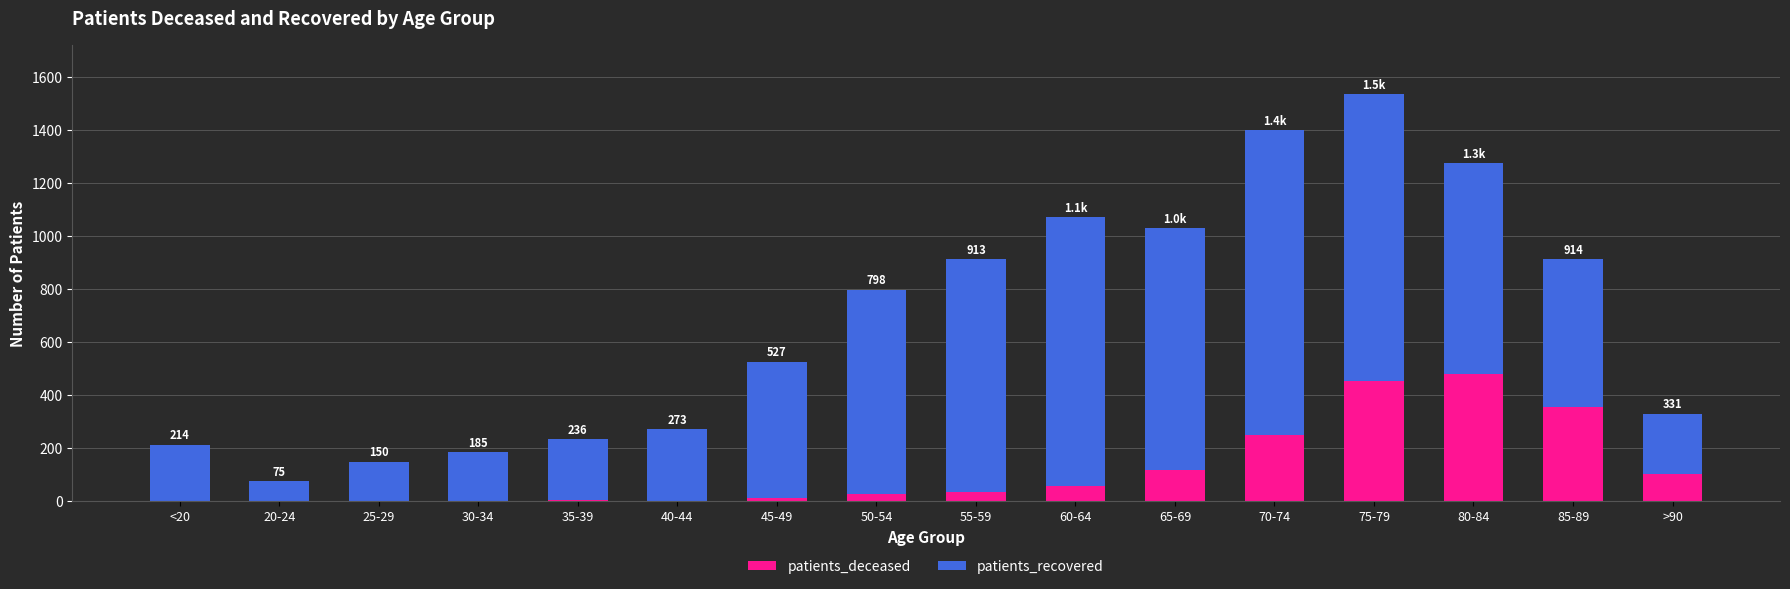

Does the chart contain stacked bars?

Yes